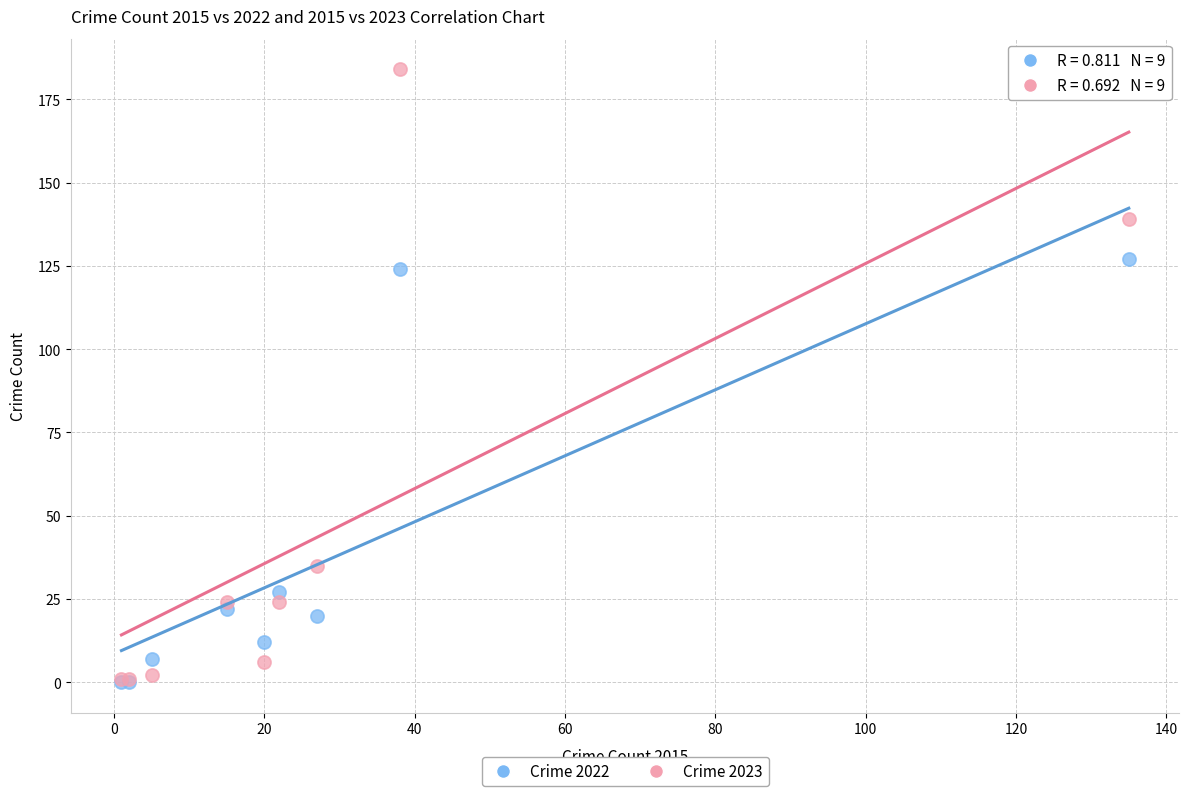

Which series has the largest Y range (max minus min)?

Crime 2023